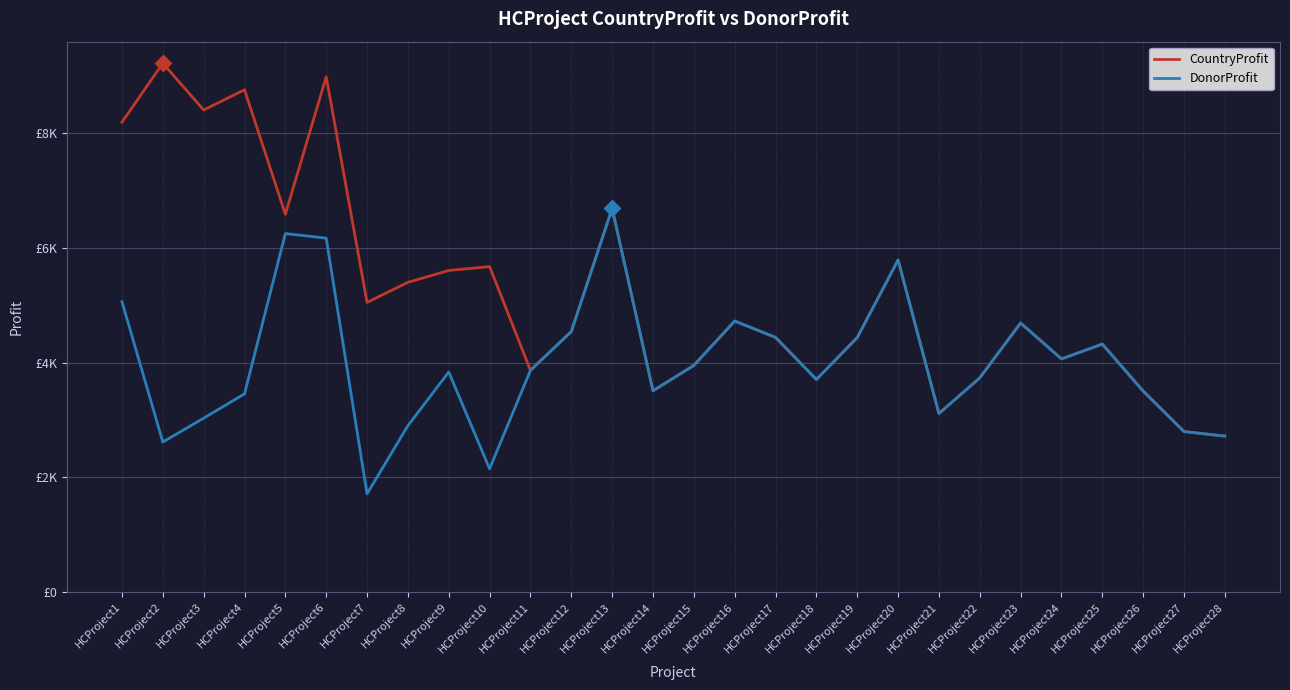

Which label corresponds to the smallest value in the chart?

HCProject7